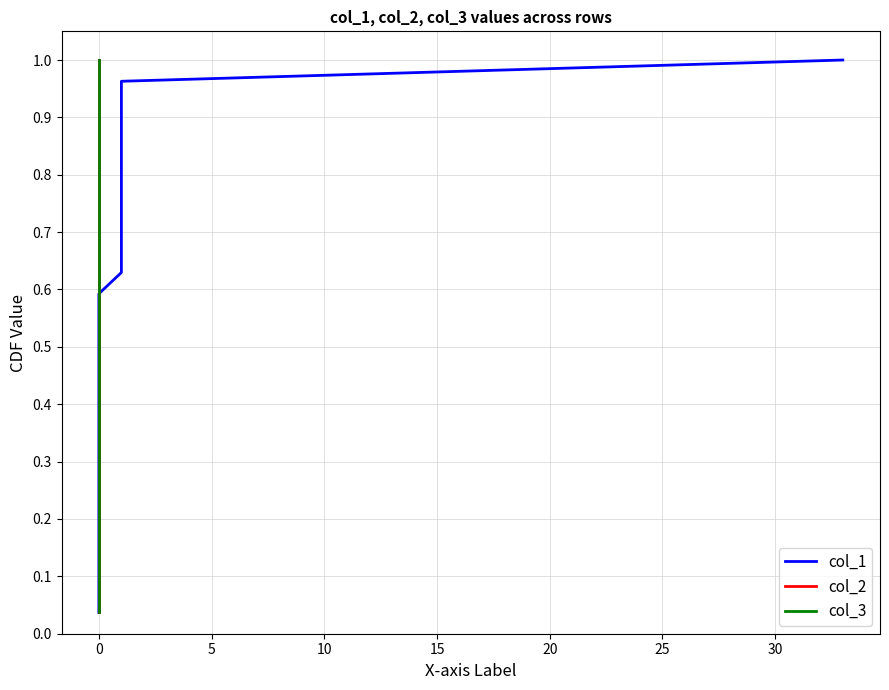

The col_3 series shows 0.4 at 0. True or false?

False